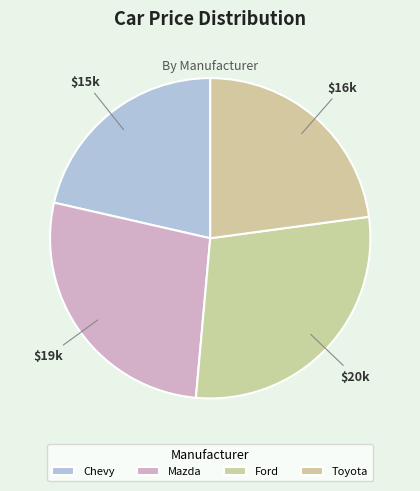

Rank the categories by value from highest to lowest.

Ford, Mazda, Toyota, Chevy